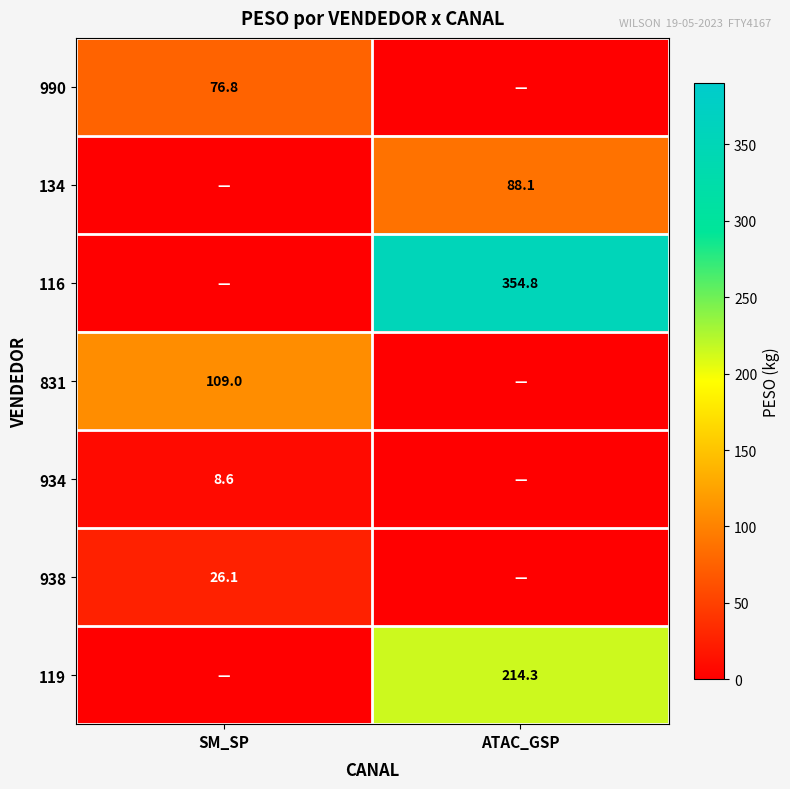

The 119 series shows 214.3 at ATAC_GSP. True or false?

True